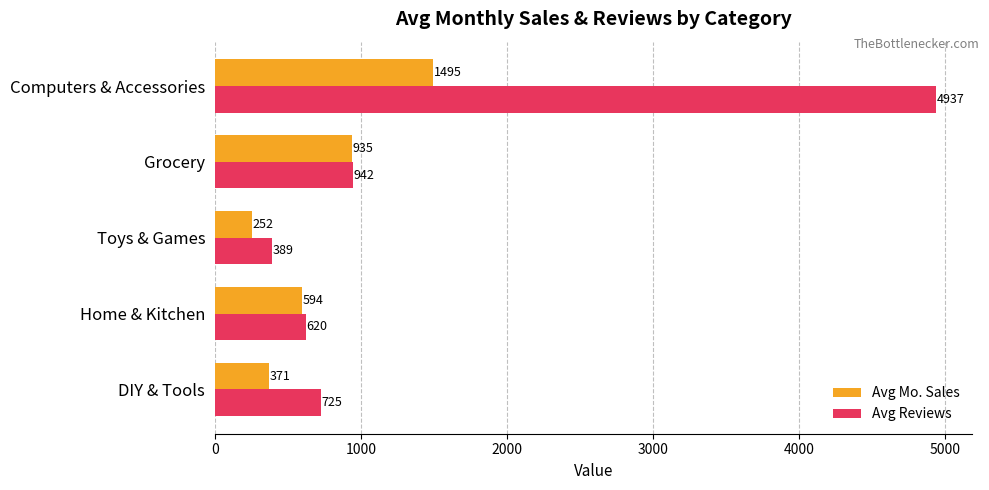

At which category is the sum across all series the highest?

Computers & Accessories